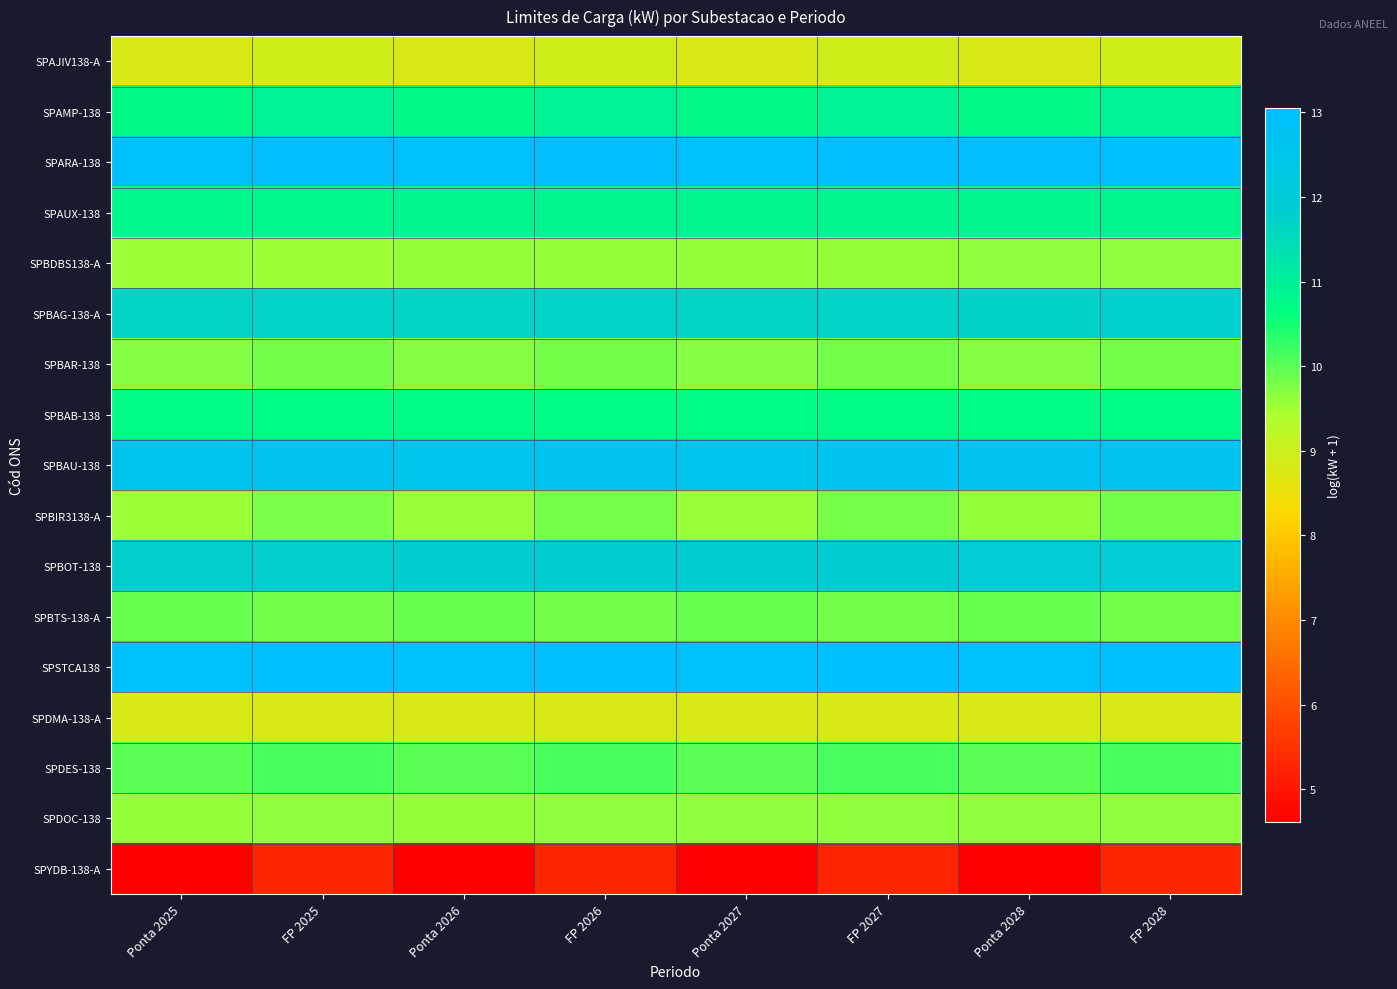

At which category does the chart reach its minimum across all series?

Ponta 2025